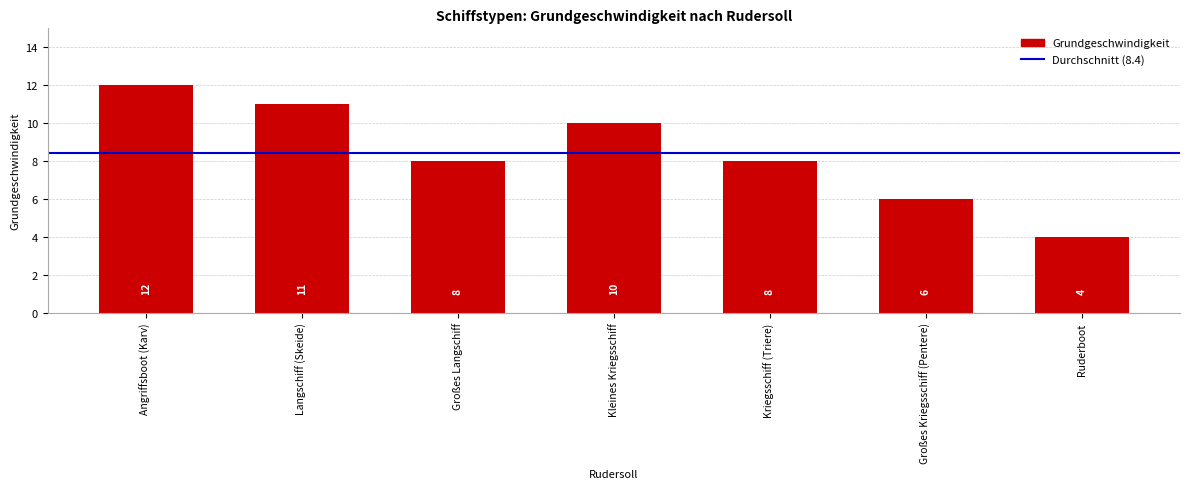

What is the difference between the second highest and second lowest values?

5